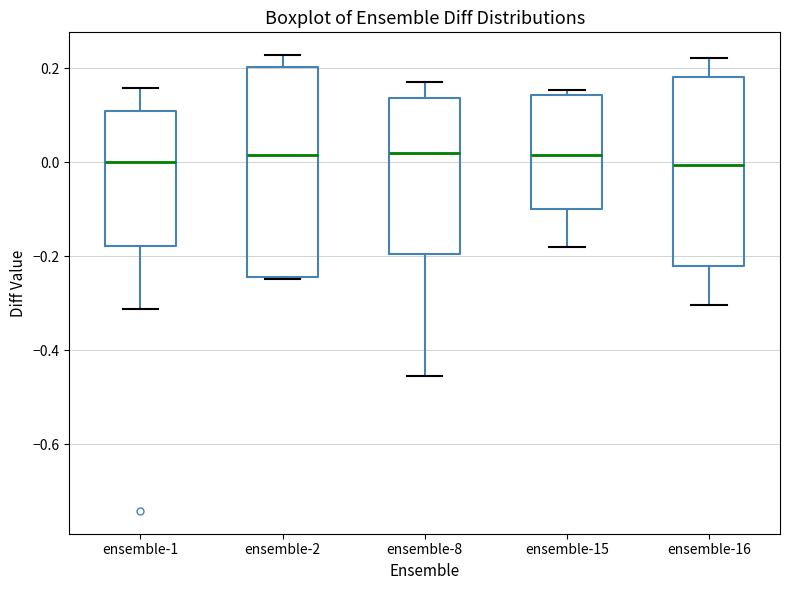

Reading left to right, read every box against the y-axis: the position of its median line, the range the box covers, and the ends of its whiskers. The values are not printed on the chart, so give them approximately, as read against the axis.

ensemble-1: median 0.00, box -0.18 to 0.10, whiskers -0.32 to 0.16
ensemble-2: median 0.02, box -0.24 to 0.20, whiskers -0.24 to 0.22
ensemble-8: median 0.02, box -0.20 to 0.14, whiskers -0.46 to 0.18
ensemble-15: median 0.02, box -0.10 to 0.14, whiskers -0.18 to 0.16
ensemble-16: median 0.00, box -0.22 to 0.18, whiskers -0.30 to 0.22